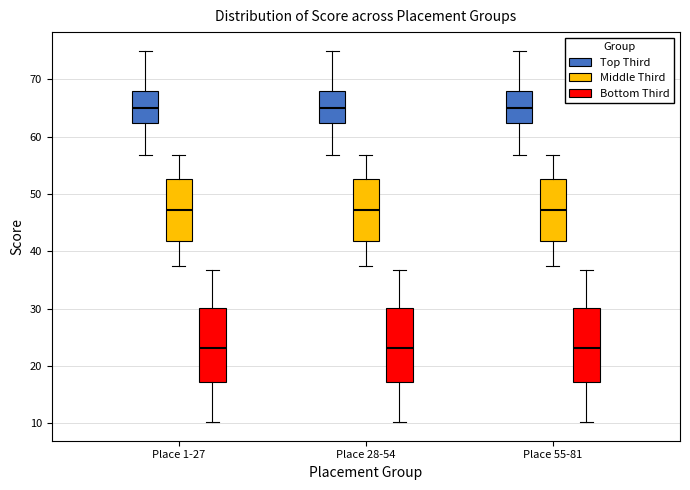

Reading left to right, read every box against the y-axis: the position of its median line, the range the box covers, and the ends of its whiskers. The values are not printed on the chart, so give them approximately, as read against the axis.

Place 1-27 (Top Third): median 65, box 62 to 68, whiskers 57 to 75
Place 1-27 (Middle Third): median 47, box 42 to 53, whiskers 38 to 57
Place 1-27 (Bottom Third): median 23, box 17 to 30, whiskers 10 to 37
Place 28-54 (Top Third): median 65, box 62 to 68, whiskers 57 to 75
Place 28-54 (Middle Third): median 47, box 42 to 53, whiskers 38 to 57
Place 28-54 (Bottom Third): median 23, box 17 to 30, whiskers 10 to 37
Place 55-81 (Top Third): median 65, box 62 to 68, whiskers 57 to 75
Place 55-81 (Middle Third): median 47, box 42 to 53, whiskers 38 to 57
Place 55-81 (Bottom Third): median 23, box 17 to 30, whiskers 10 to 37